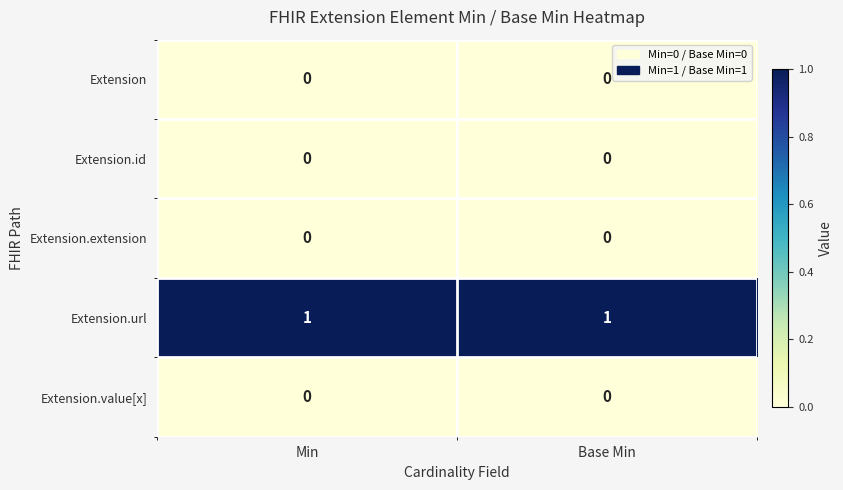

Is it true that Extension.id equals 0 at Base Min?

True